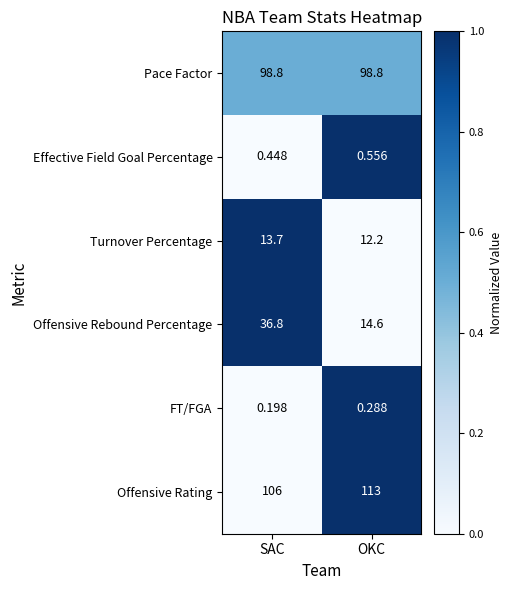

At which category does the chart reach its peak across all series?

OKC